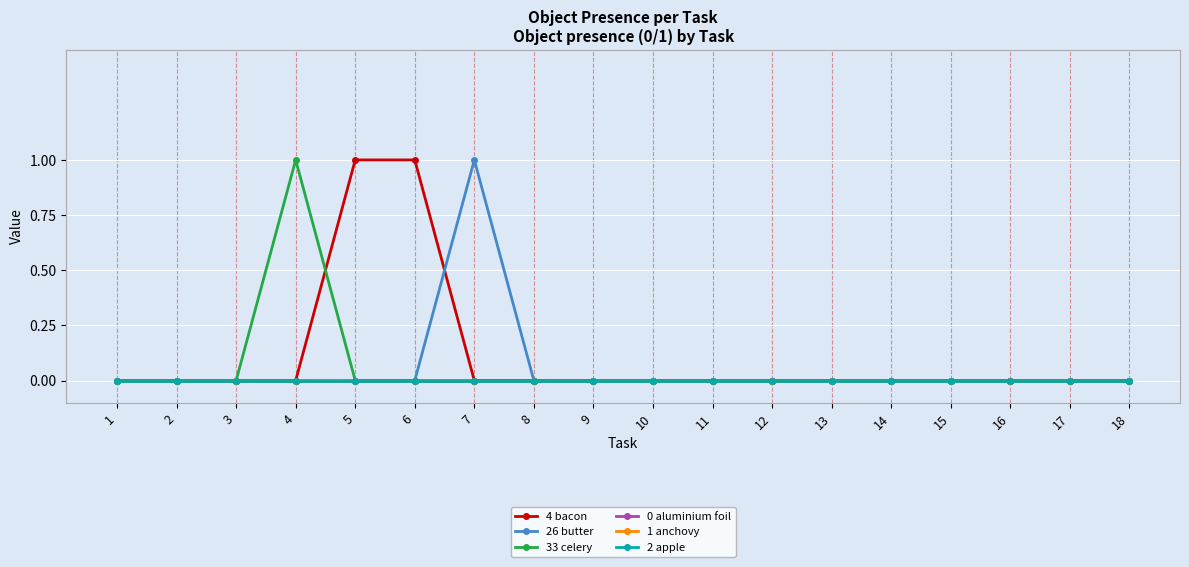

At which category is the sum across all series the highest?

4